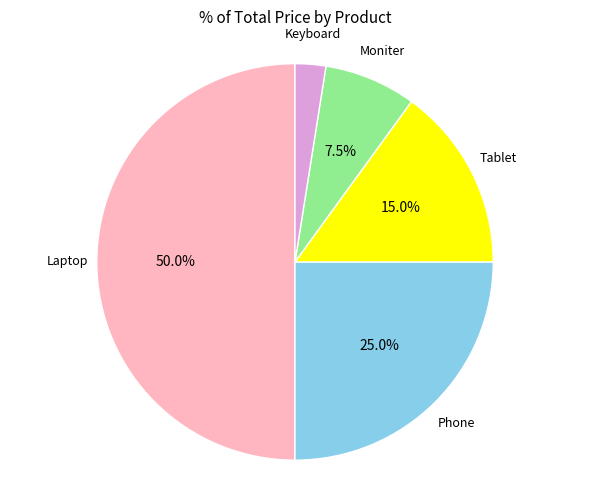

Does any single category account for the majority?

No